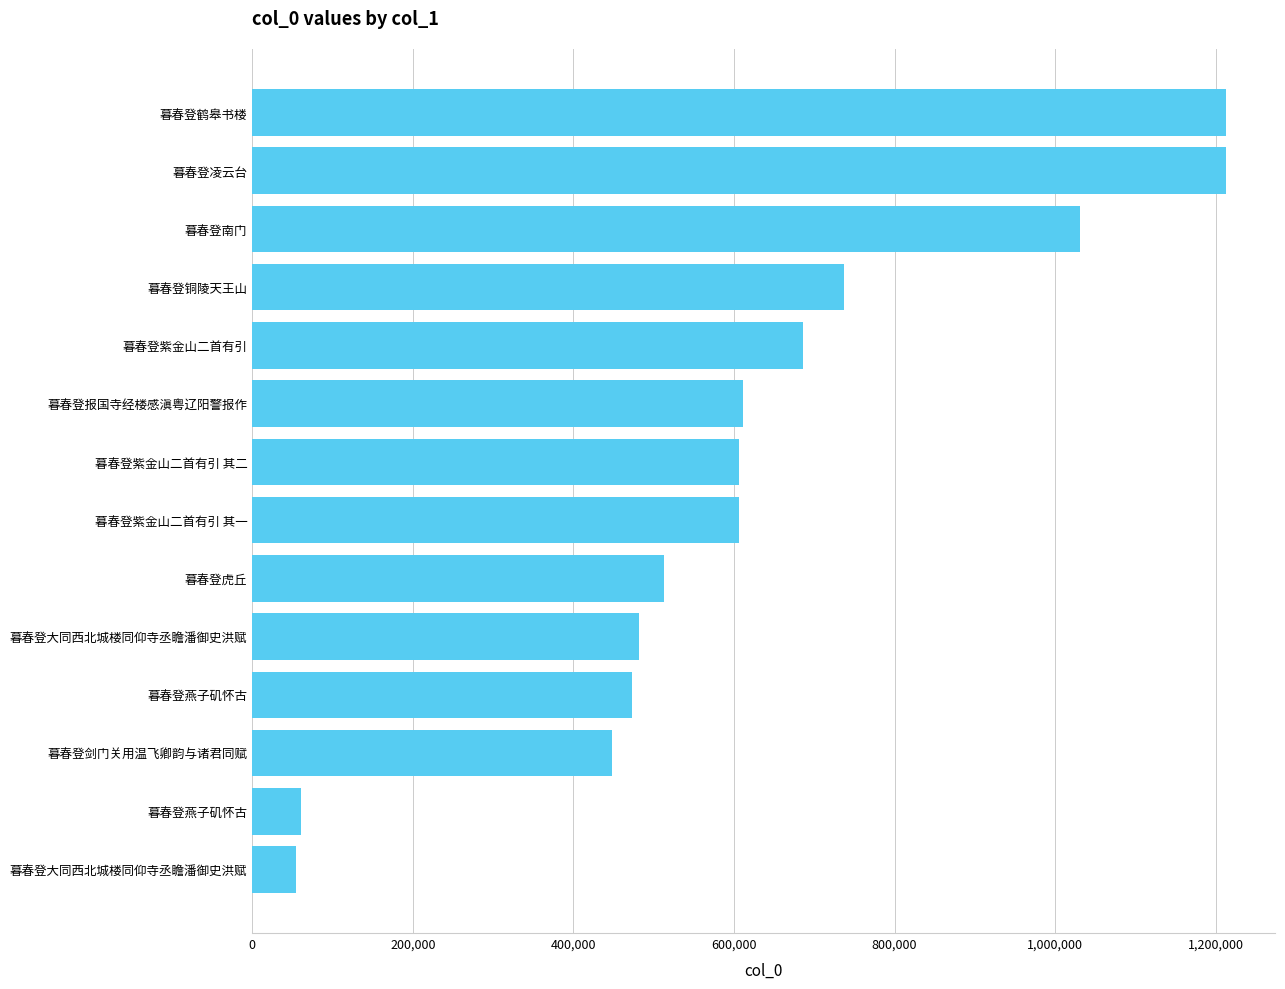

What is the maximum value shown in the chart?

1213149